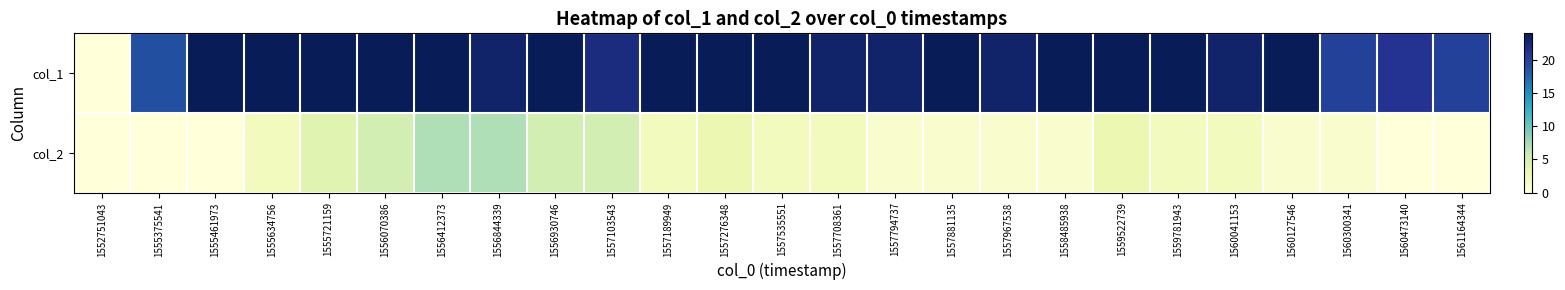

Between 1556930746 and 1557535551, which series saw the biggest shift?

col_2